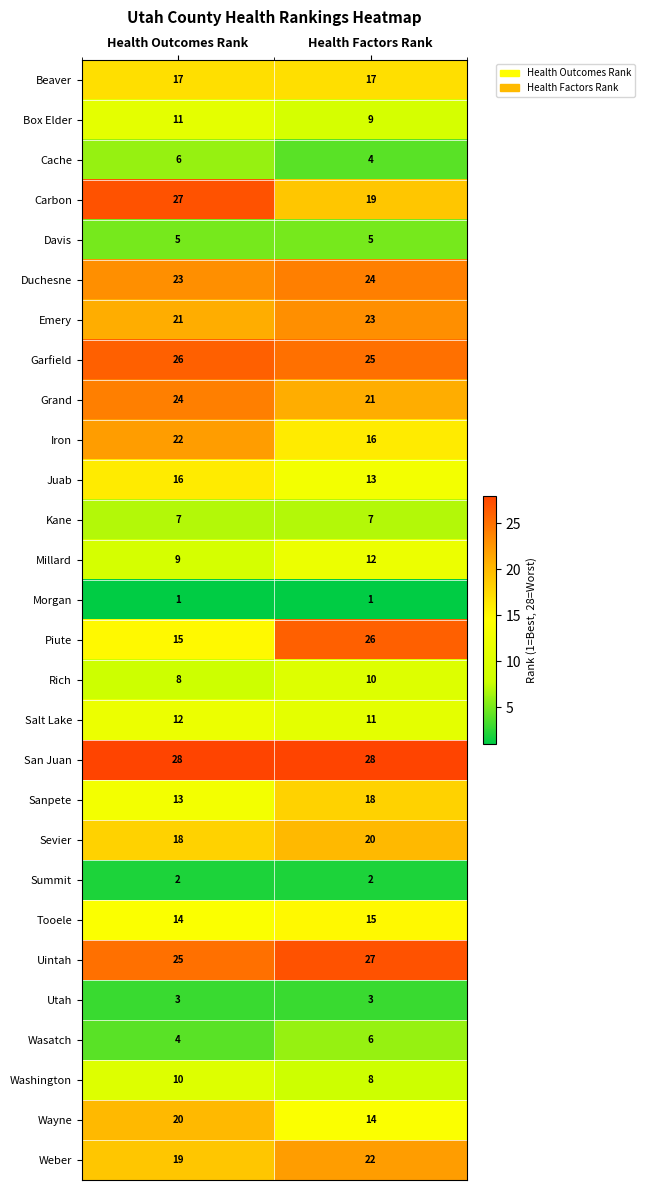

Count the number of categories in the chart.

2